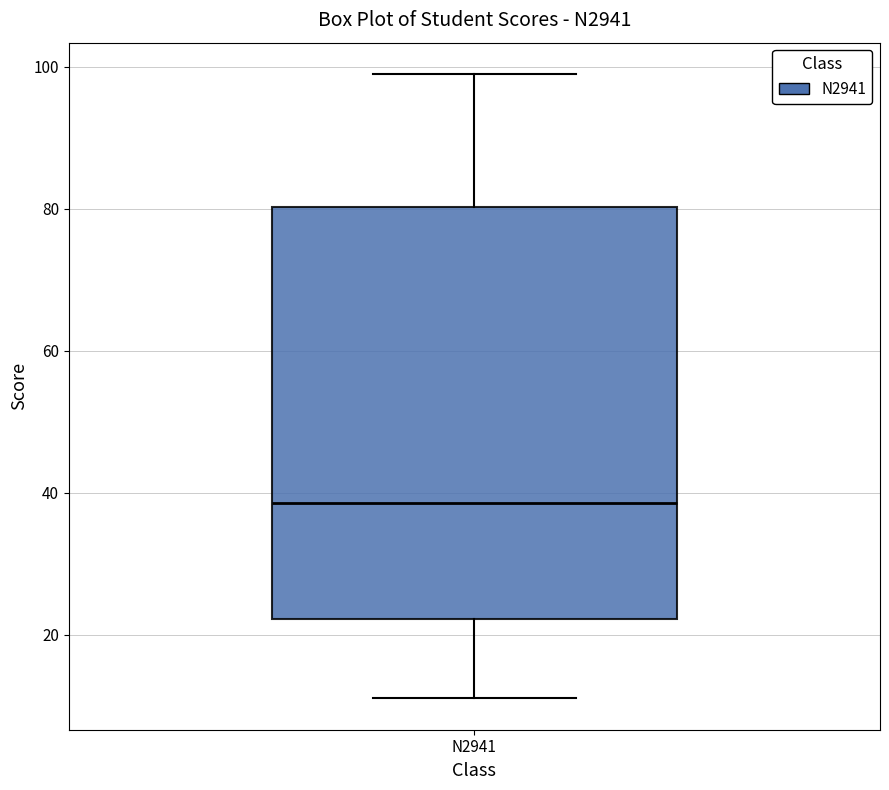

Transcribe this box plot: give where the median line is, the range the box spans, and where the two whiskers end, as read against the y-axis. The values are not printed on the chart, so give them approximately, as read against the axis.

median 38, box 22 to 80, whiskers 12 to 100